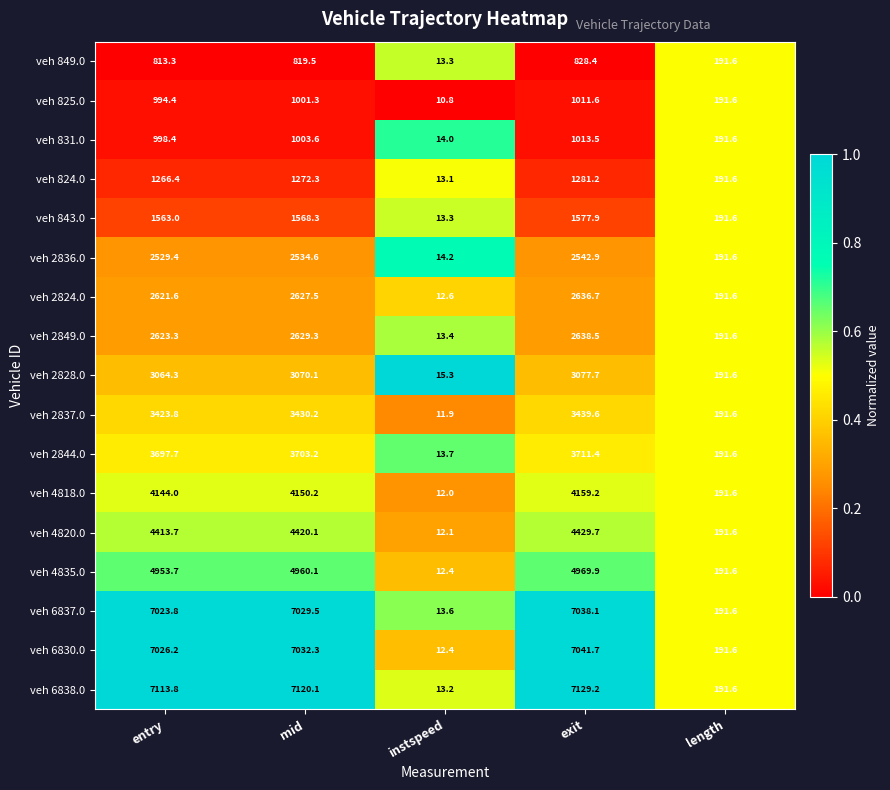

The value of veh 2824.0 at length is 191.6. True or false?

True